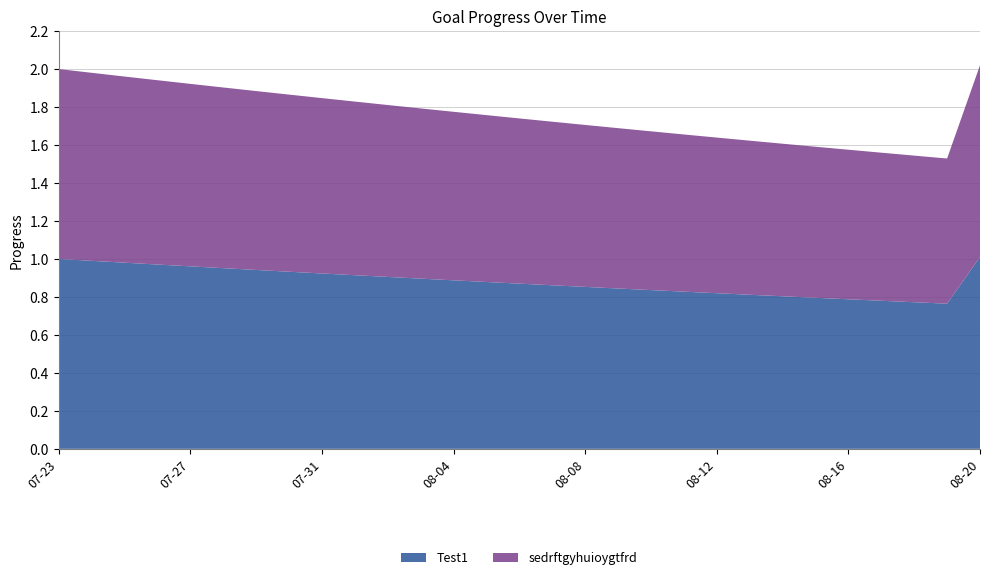

Reading right to left, transcribe all the data shown in this chart.

Test1: 2025-08-20=1.0	2025-08-19=0.8	2025-08-18=0.8	2025-08-17=0.8	2025-08-16=0.8	2025-08-15=0.8	2025-08-14=0.8	2025-08-13=0.8	2025-08-12=0.8	2025-08-11=0.8	2025-08-10=0.8	2025-08-09=0.8	2025-08-08=0.9	2025-08-07=0.9	2025-08-06=0.9	2025-08-05=0.9	2025-08-04=0.9	2025-08-03=0.9	2025-08-02=0.9	2025-08-01=0.9	2025-07-31=0.9	2025-07-30=0.9	2025-07-29=0.9	2025-07-28=1.0	2025-07-27=1.0	2025-07-26=1.0	2025-07-25=1.0	2025-07-24=1.0	2025-07-23=1.0
sedrftgyhuioygtfrd: 2025-08-20=1.0	2025-08-19=0.8	2025-08-18=0.8	2025-08-17=0.8	2025-08-16=0.8	2025-08-15=0.8	2025-08-14=0.8	2025-08-13=0.8	2025-08-12=0.8	2025-08-11=0.8	2025-08-10=0.8	2025-08-09=0.8	2025-08-08=0.9	2025-08-07=0.9	2025-08-06=0.9	2025-08-05=0.9	2025-08-04=0.9	2025-08-03=0.9	2025-08-02=0.9	2025-08-01=0.9	2025-07-31=0.9	2025-07-30=0.9	2025-07-29=0.9	2025-07-28=1.0	2025-07-27=1.0	2025-07-26=1.0	2025-07-25=1.0	2025-07-24=1.0	2025-07-23=1.0